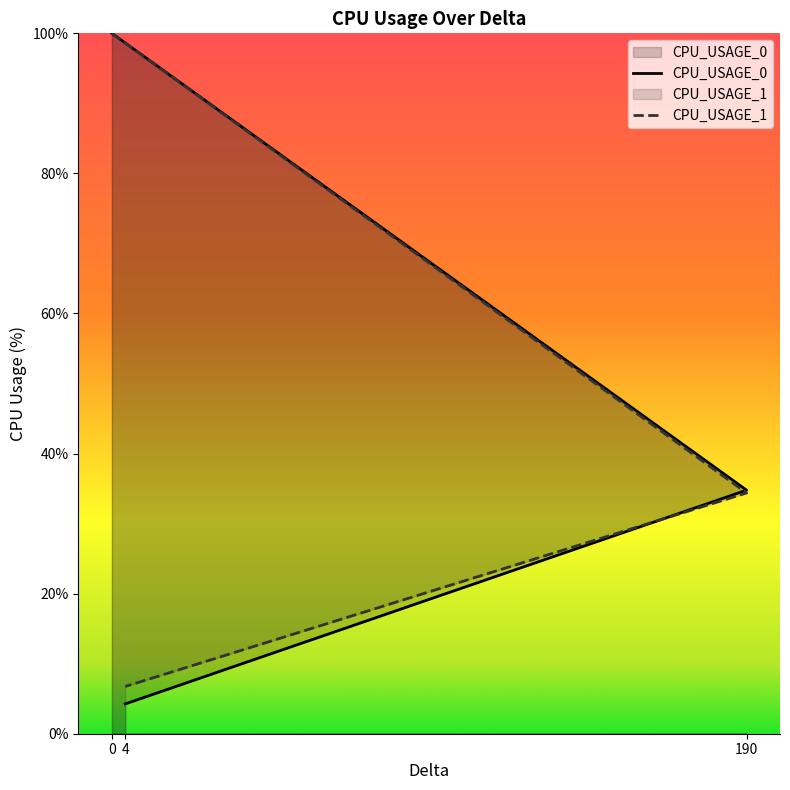

What is the greatest value displayed?

100.0